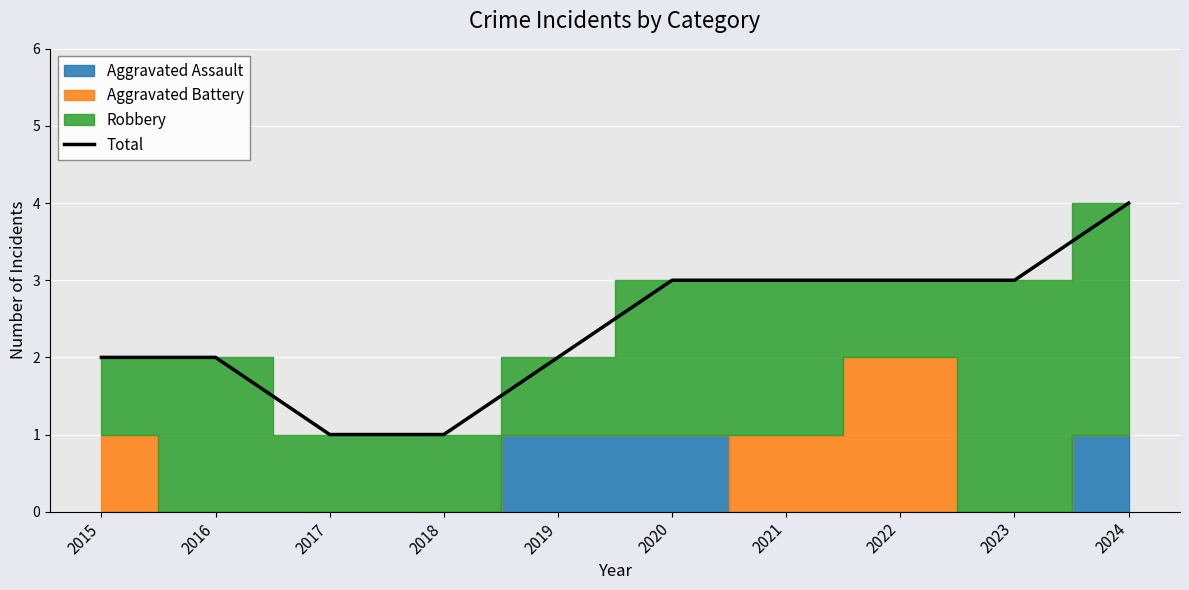

What is the value of the 4th point from the left?

1